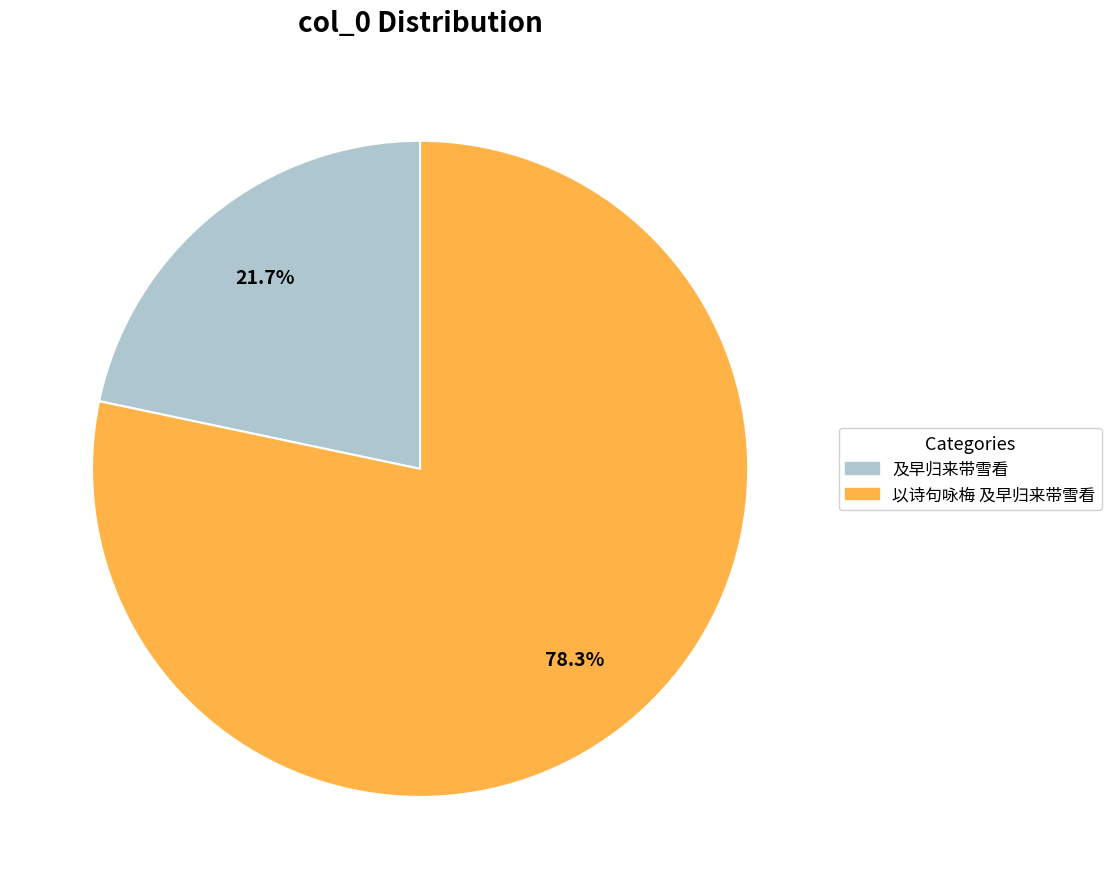

To the nearest percent, what is the average slice percentage?

50%